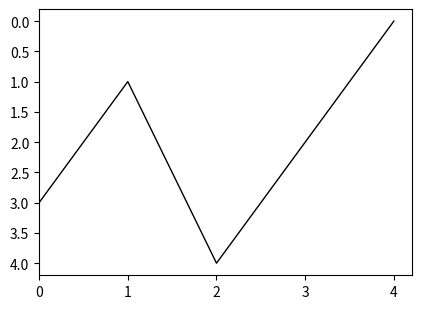

What is the difference between the maximum and second lowest values?

3